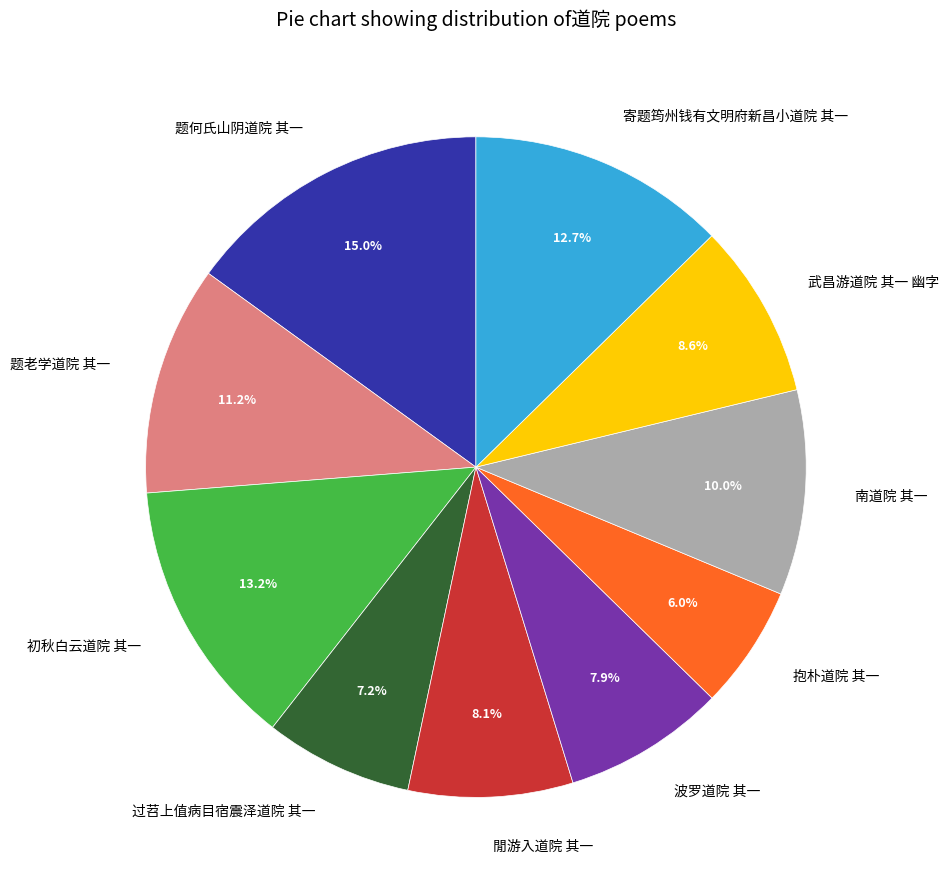

Does any single category account for the majority?

No